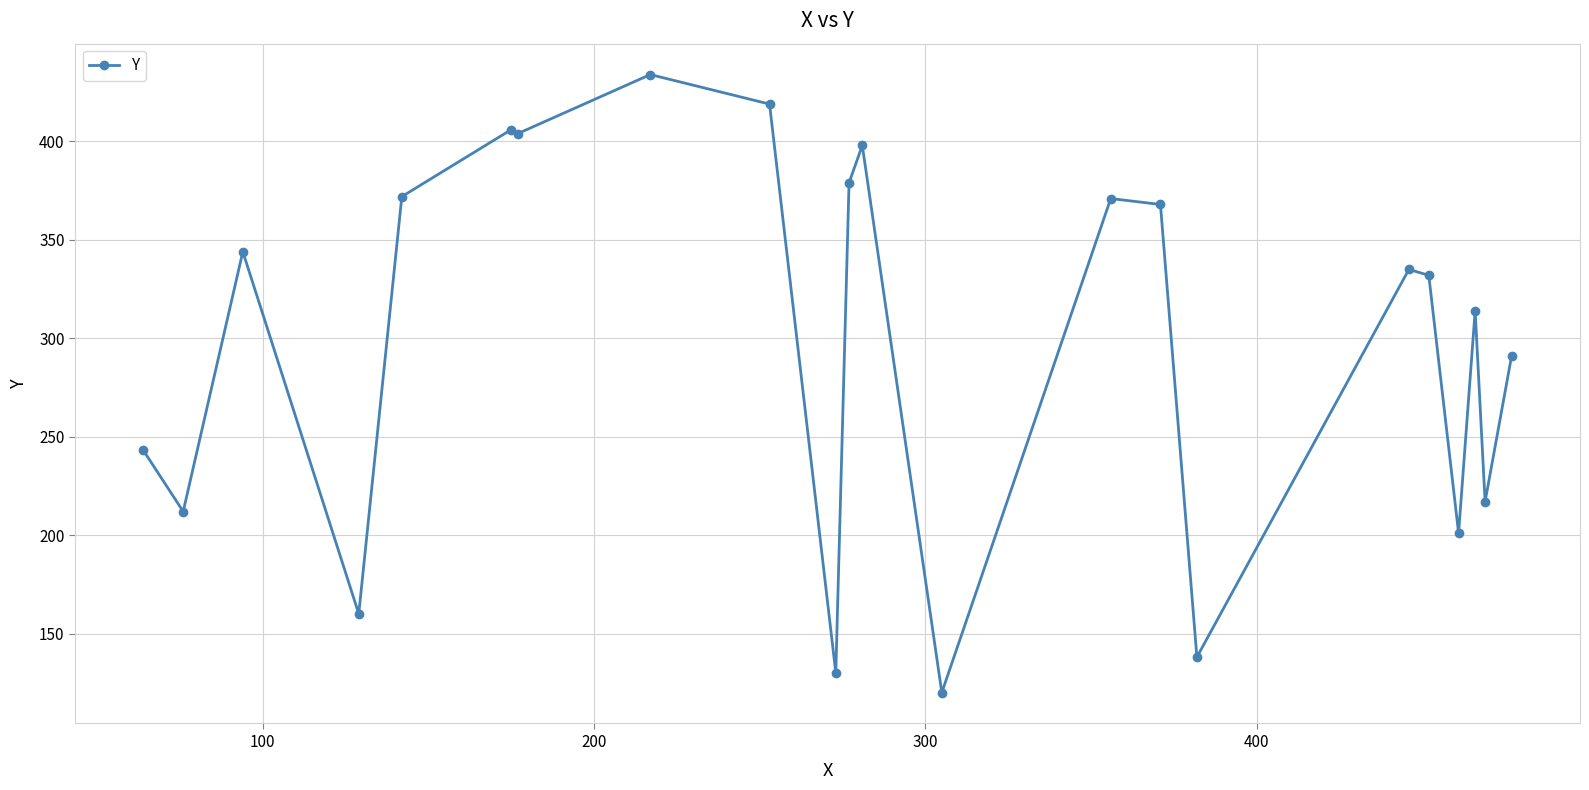

What is the difference between the second highest and minimum values?

299